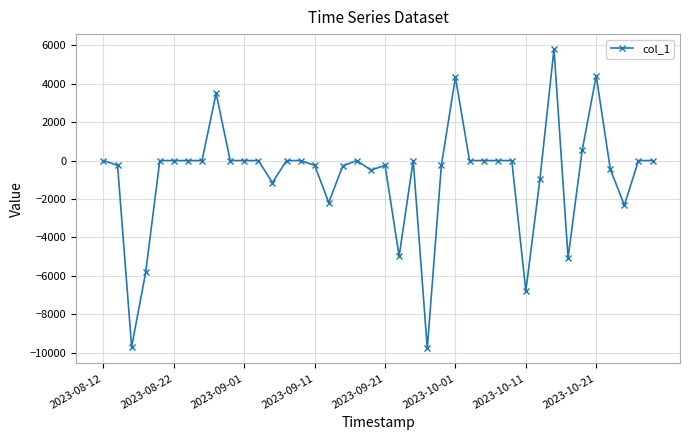

What is the greatest value displayed?

5794.6